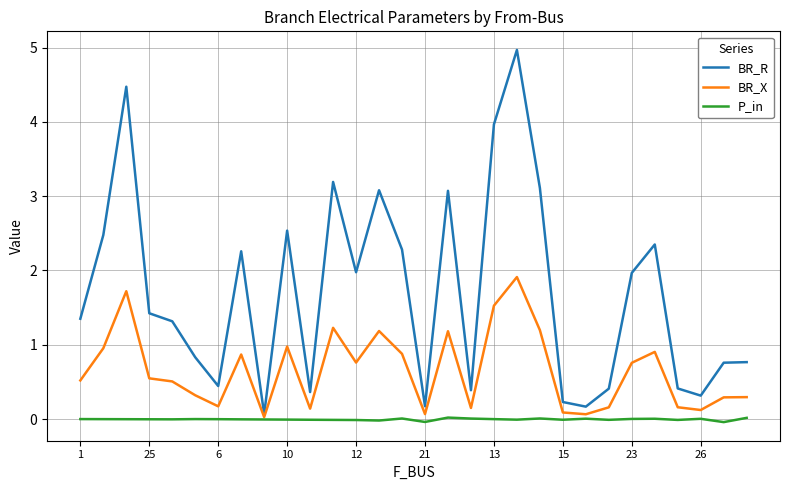

What is the highest value of the BR_X series?

1.9